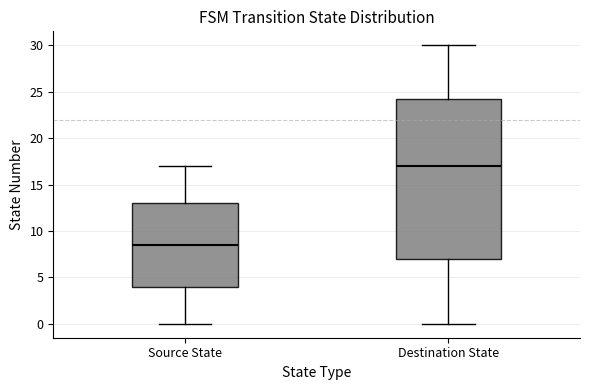

Which box has the lowest median line?

Source State